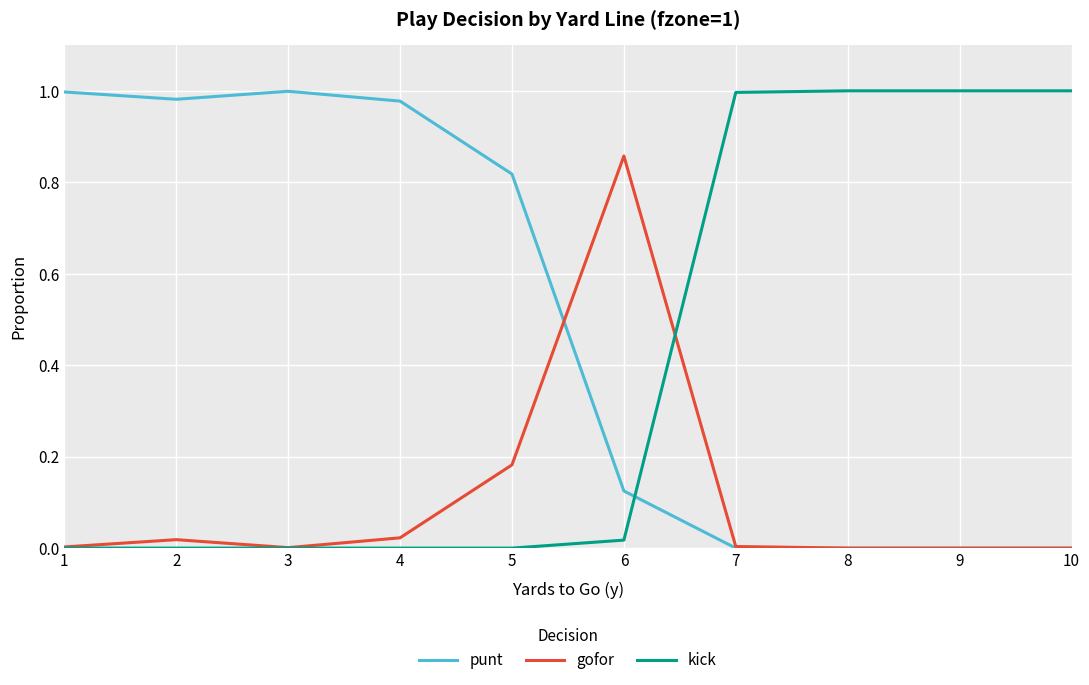

Does the chart have visible grid lines?

Yes